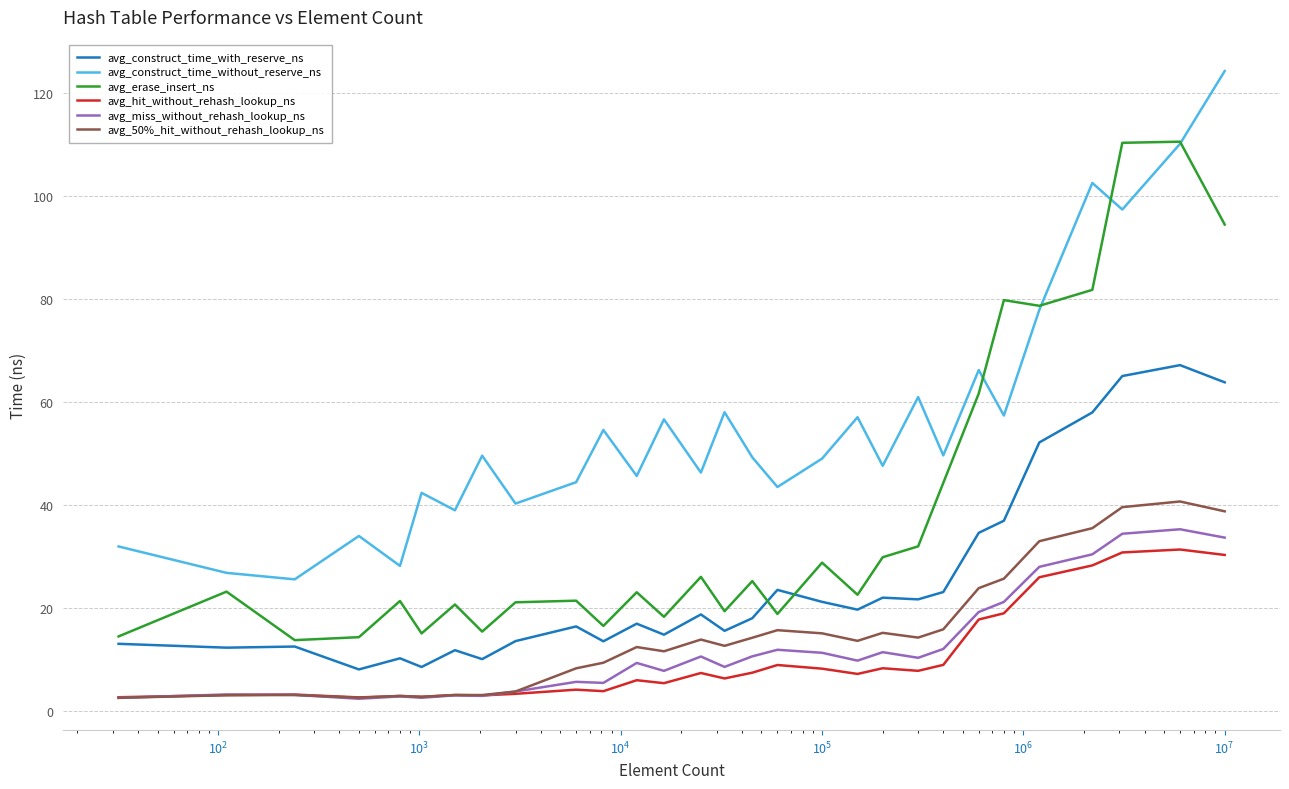

What is the average value of the avg_miss_without_rehash_lookup_ns series?

12.2